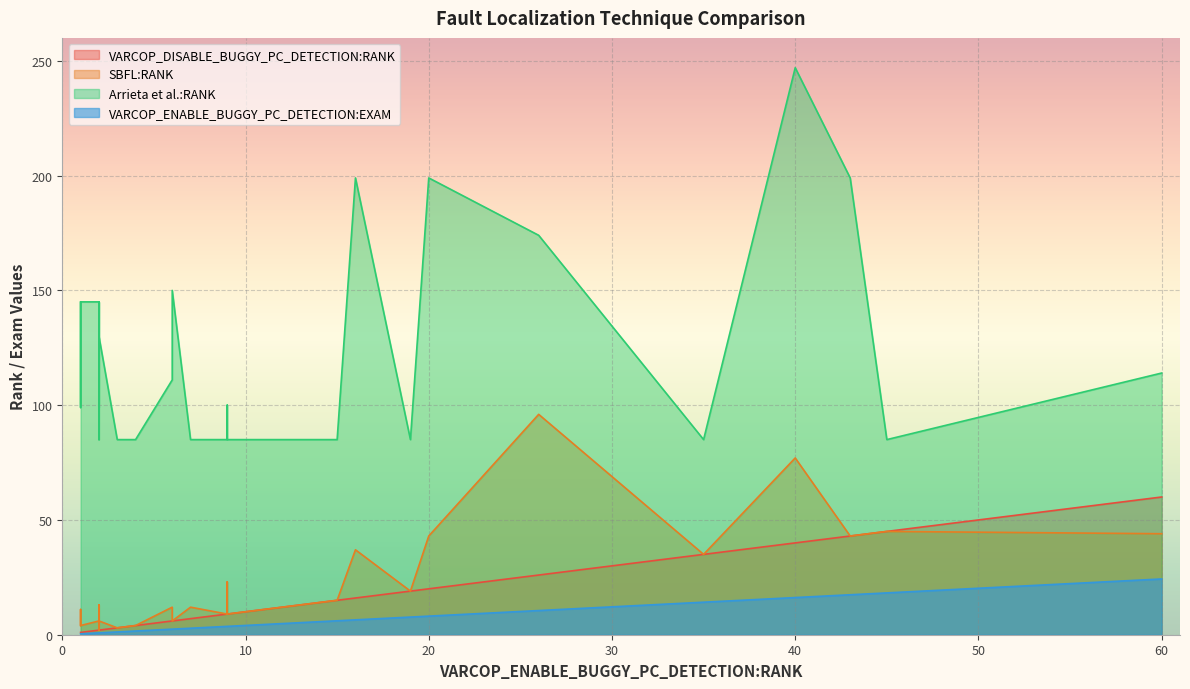

How many values in the Arrieta et al.:RANK series are below 111?

18